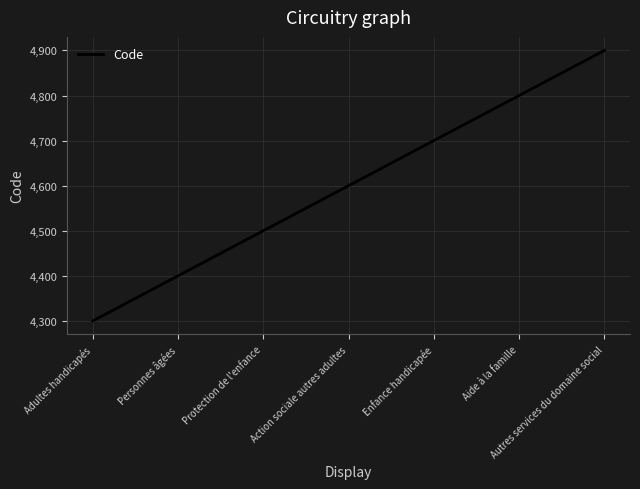

What is the difference between the maximum and minimum values?

600